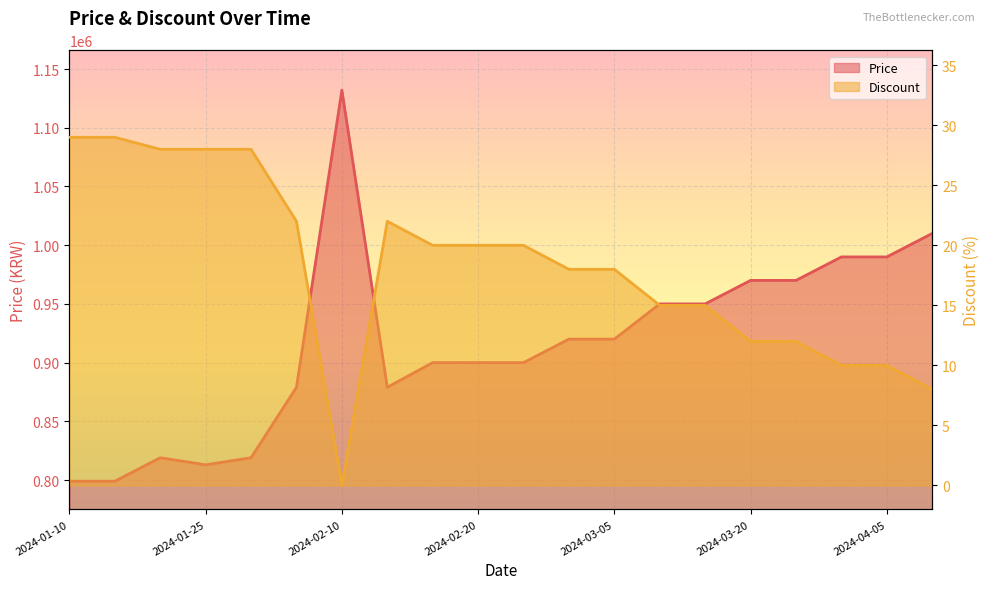

How many positive values does the Discount series have?

19